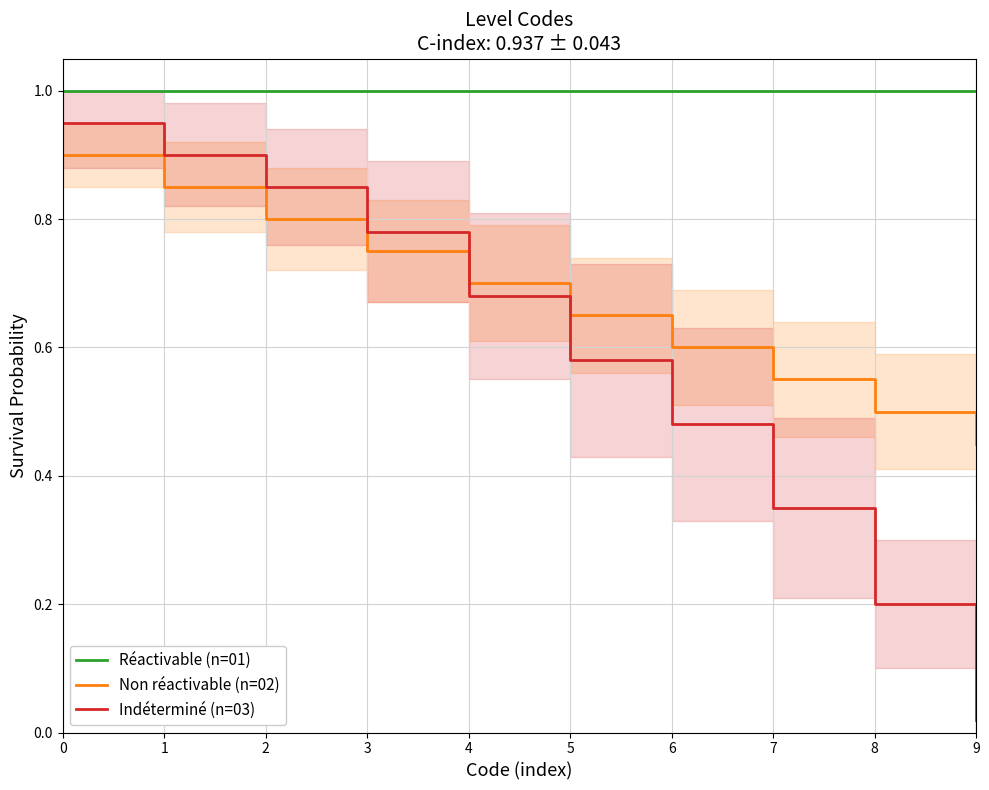

What is the average value of the Non réactivable (n=02) series?

0.7